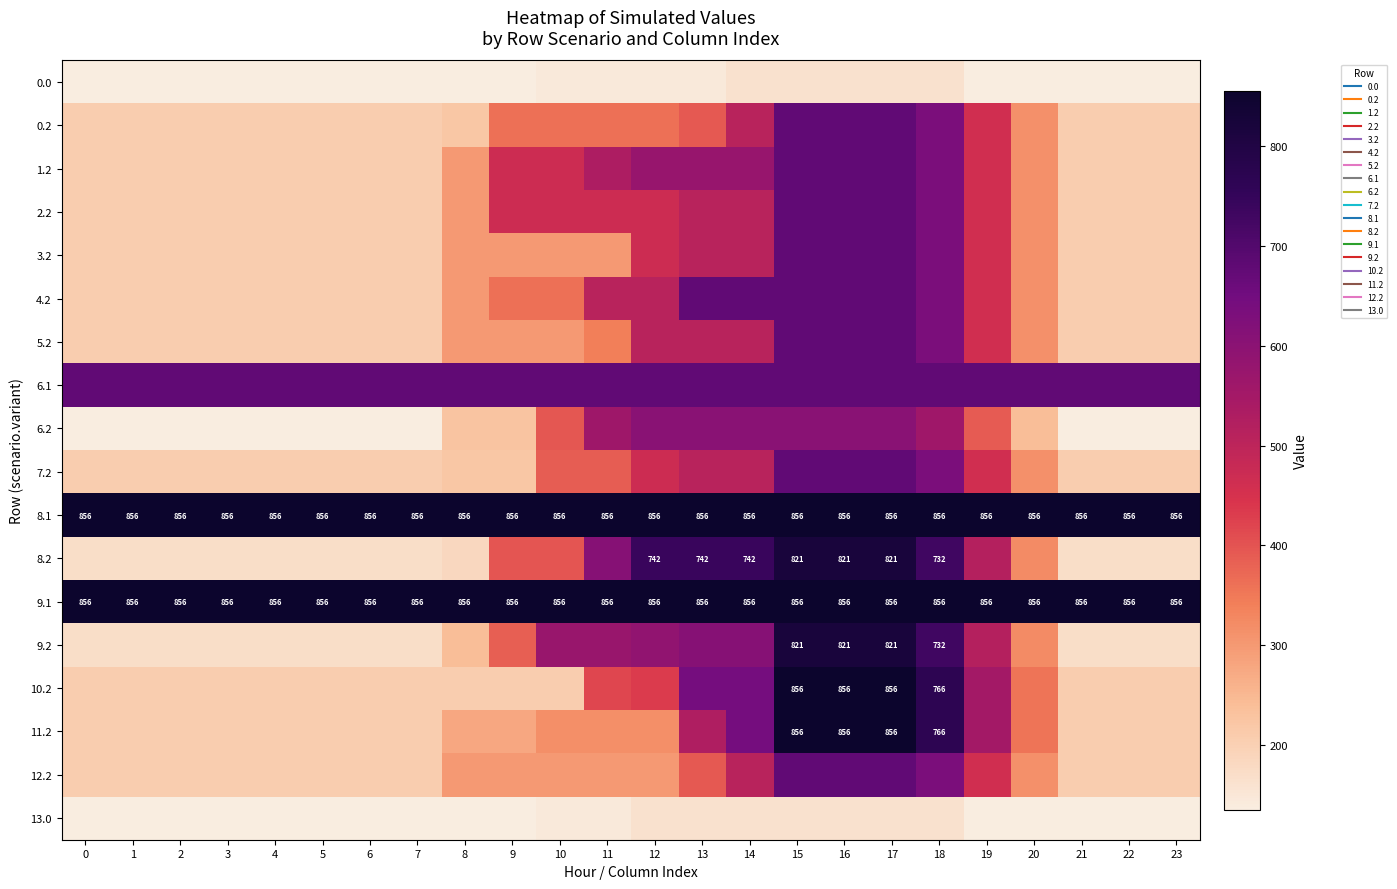

Which series has the largest range (max minus min)?

8.2